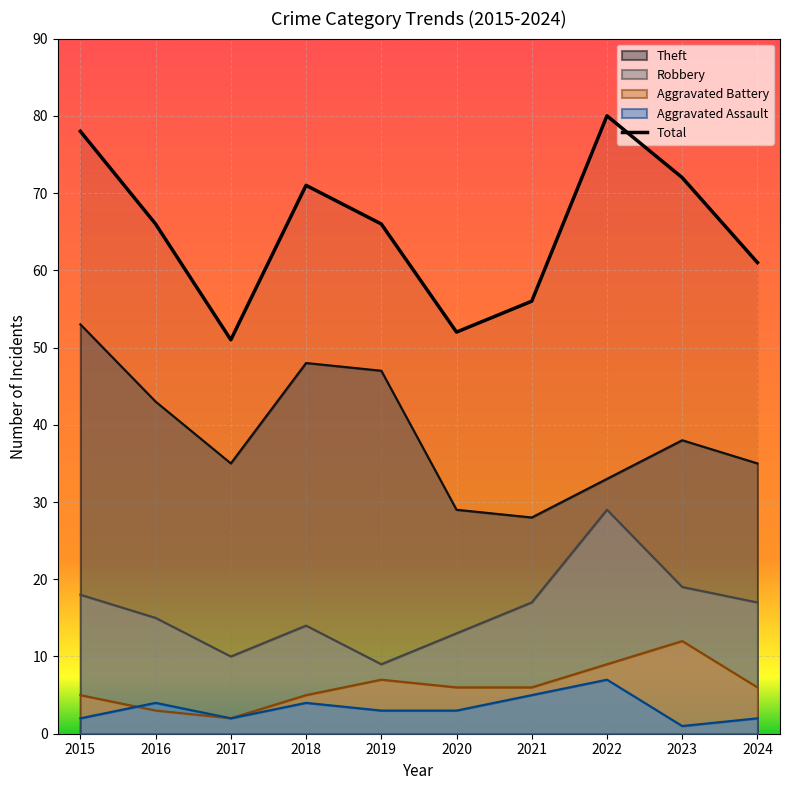

Rank the categories by value from lowest to highest.

2017, 2020, 2021, 2024, 2016, 2019, 2018, 2023, 2015, 2022